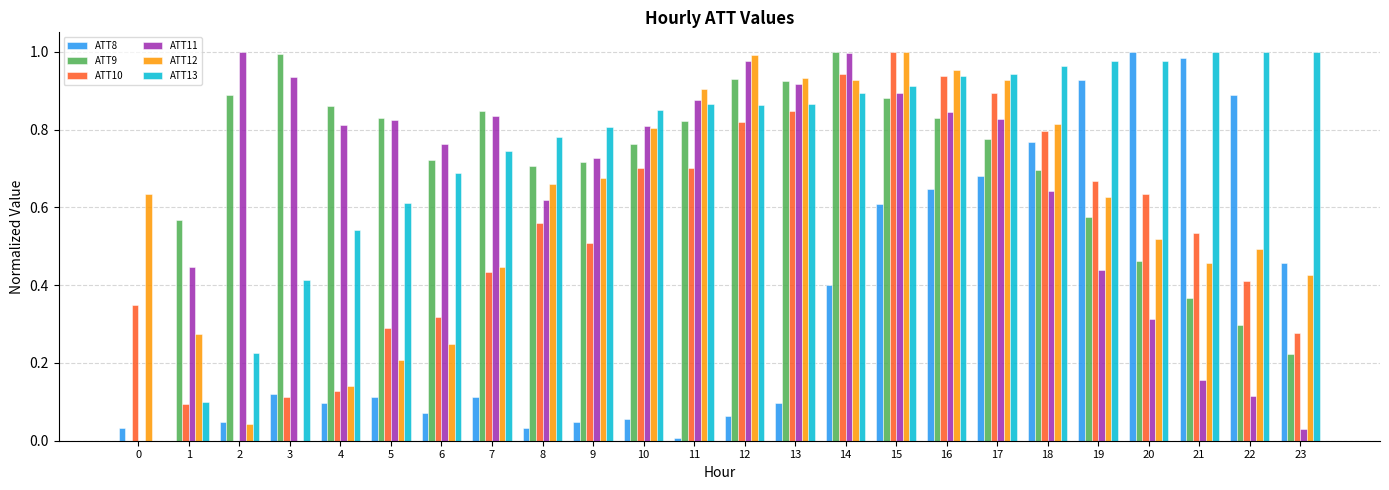

At which category is the sum across all series the highest?

15